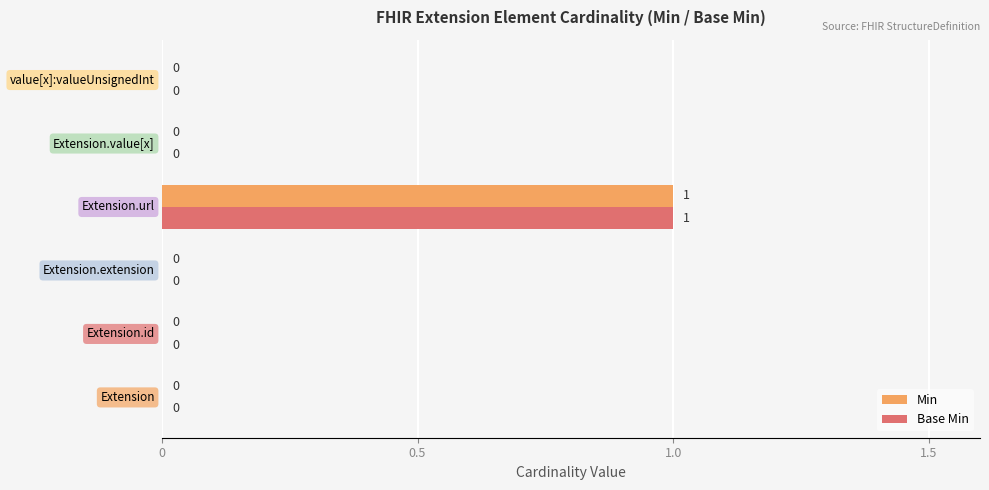

What is the sum of all Min values?

1